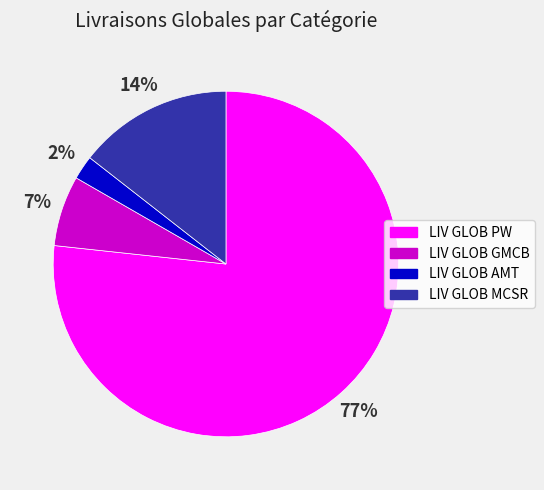

To the nearest percent, what is the difference between the LIV GLOB MCSR and LIV GLOB AMT slice percentages?

12%